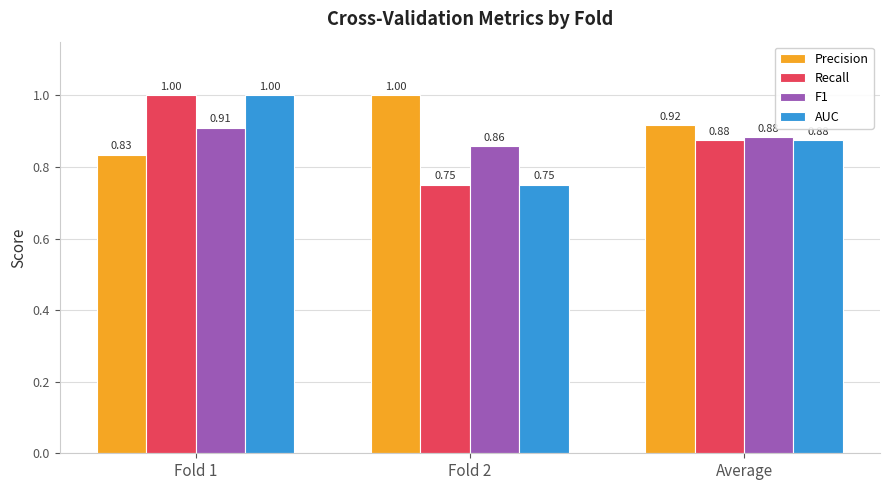

What is the highest value of the AUC series?

1.0